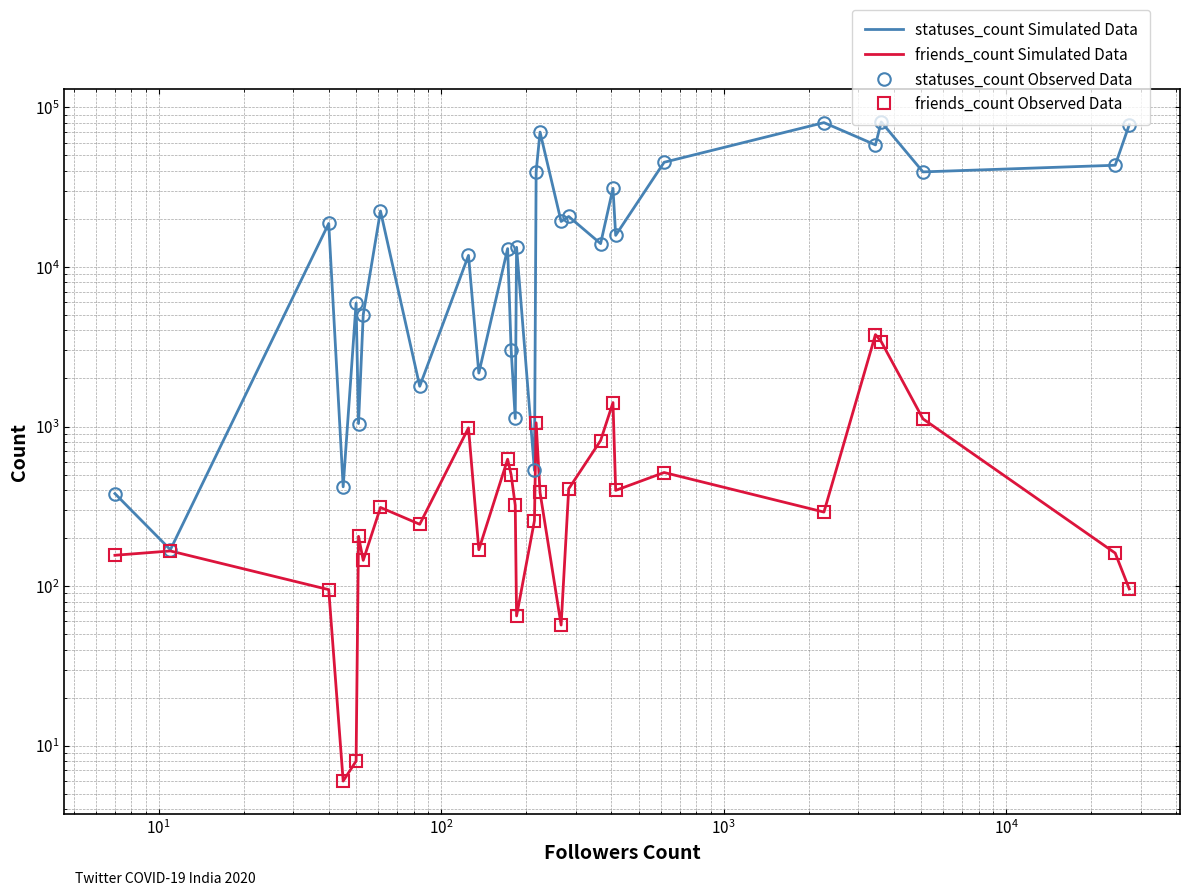

What is the spread (max minus min) of values at $\mathdefault{10^{4}}$?

80914